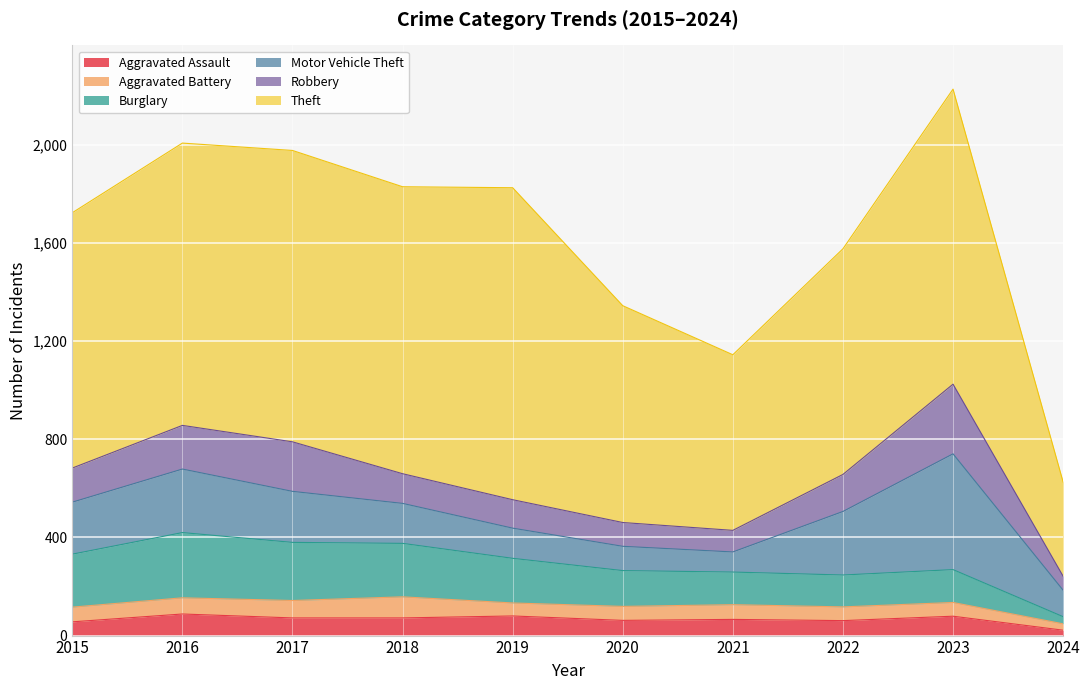

What is the value of the Burglary point at the 6th from the left?

146